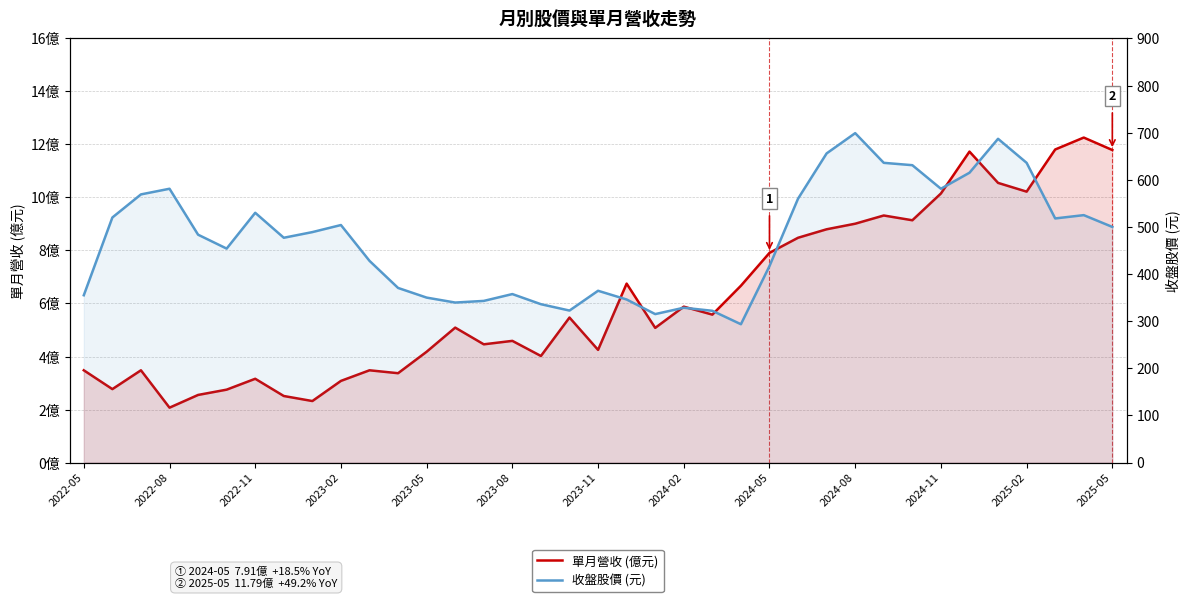

In 單月營收 (億元), how many points are higher than both neighbors (excluding endpoints)?

11